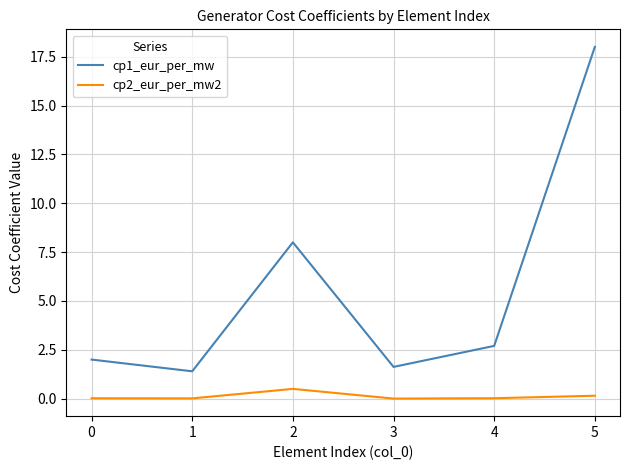

At which label does cp1_eur_per_mw reach its minimum?

1